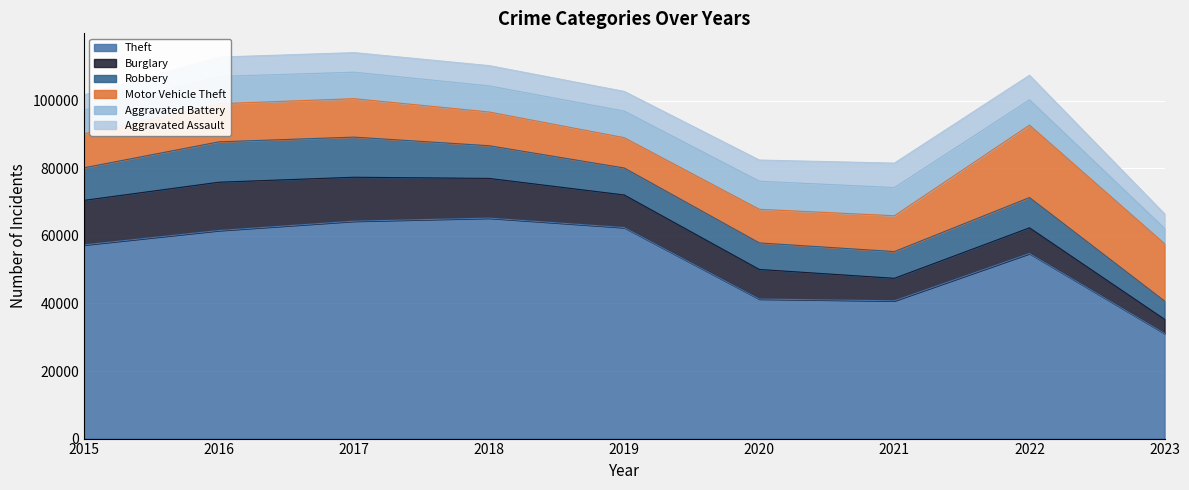

How many lines are shown in the chart?

6